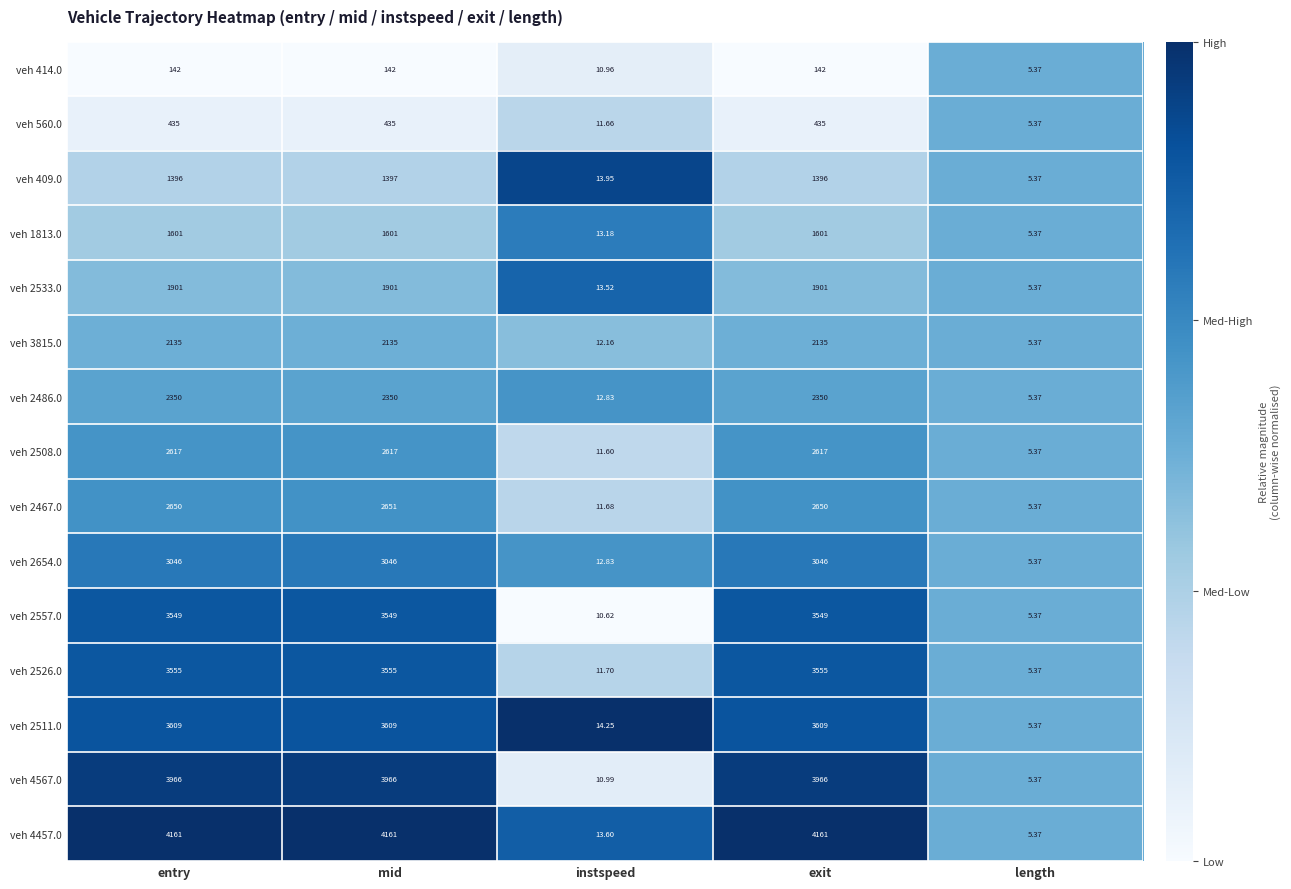

Which series has the largest range (max minus min)?

veh 4457.0